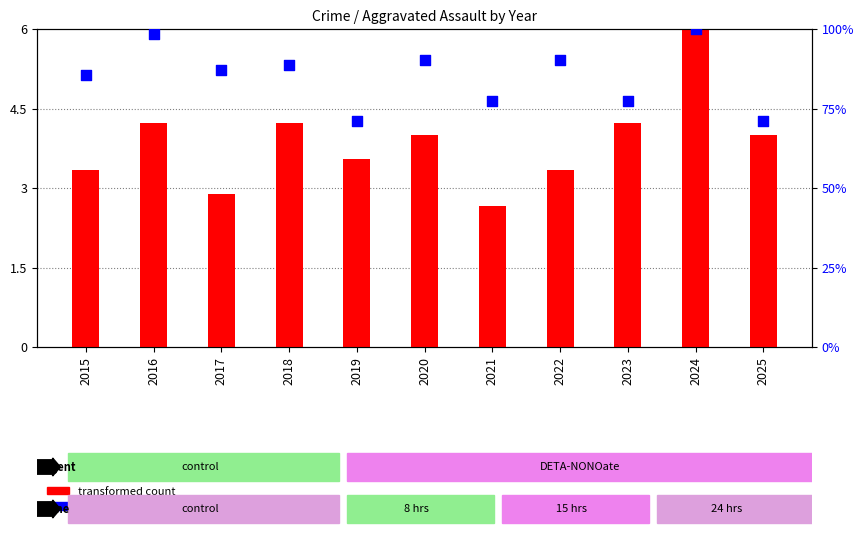

At how many categories does at least one series exceed 50?

11